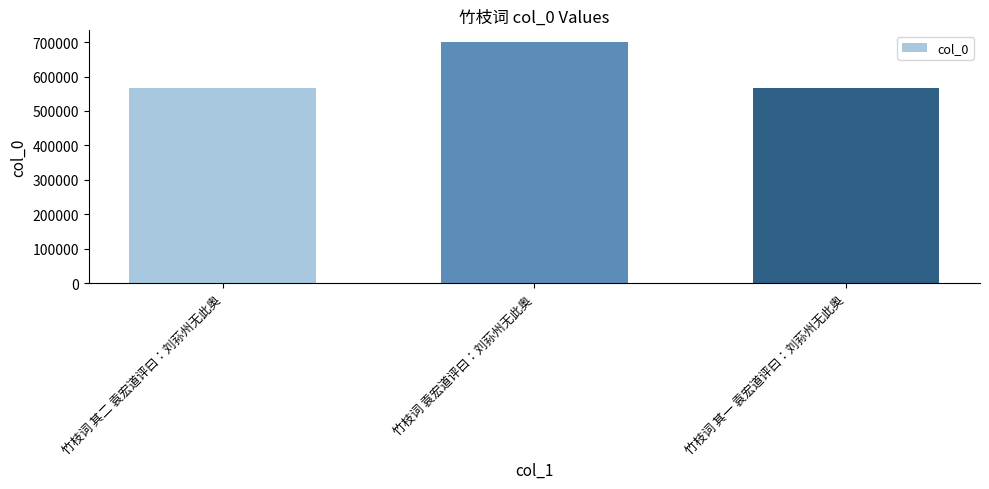

At which label is the value closest to 633008?

竹枝词 其二 袁宏道评曰：刘荪州无此奥